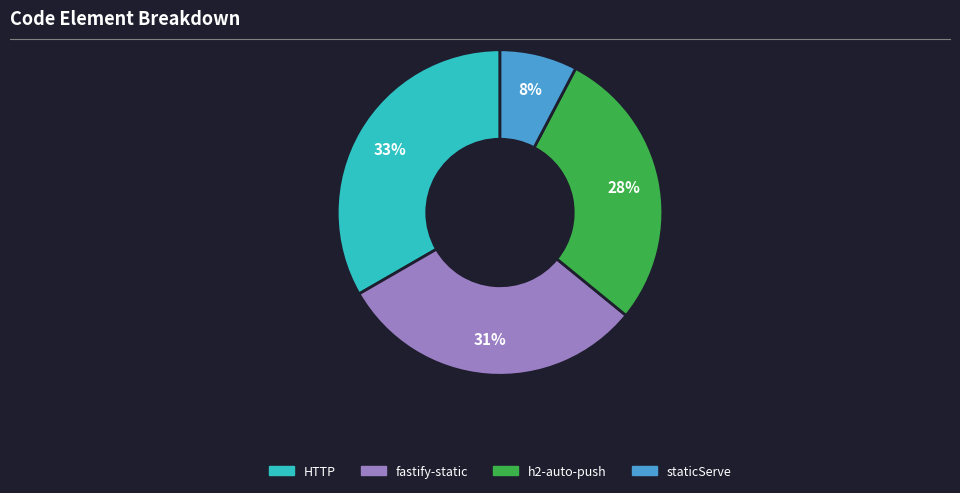

What percentage is the staticServe slice, to the nearest percent?

8%